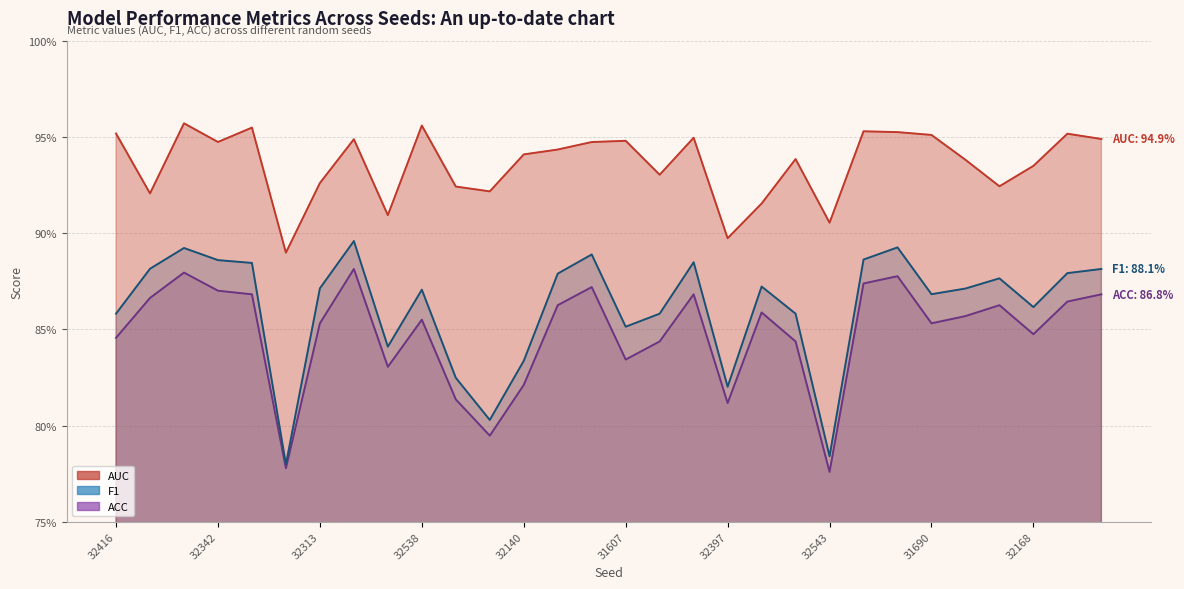

What is the sum of all F1 values?

25.8